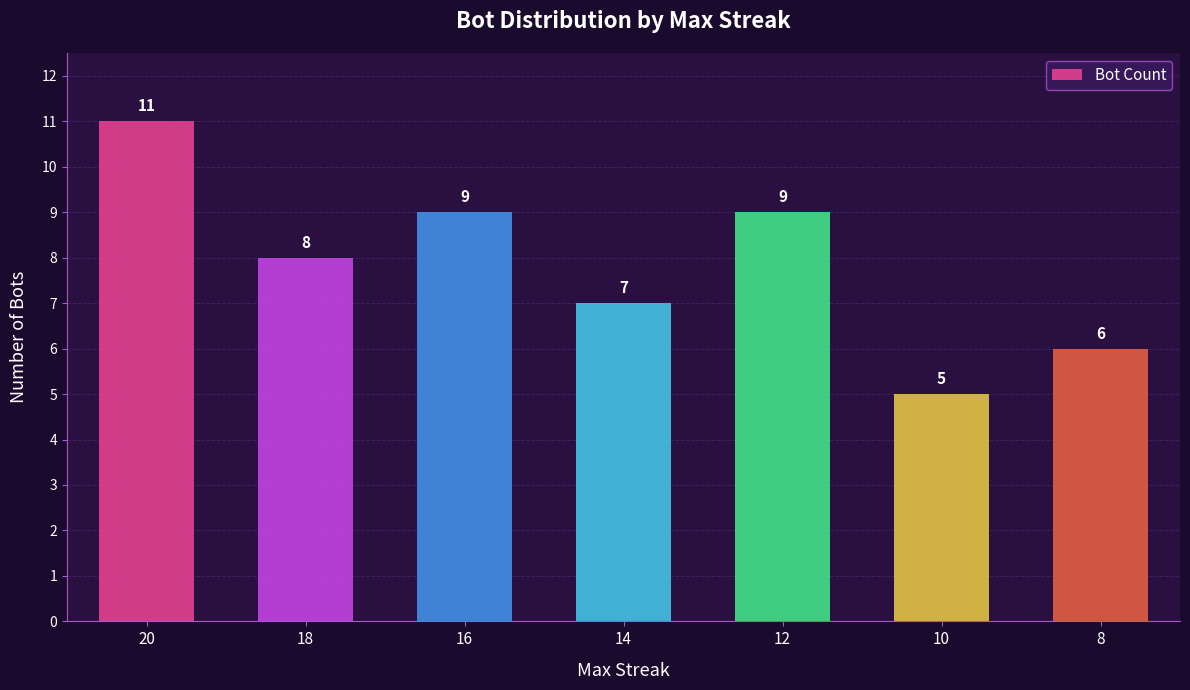

Where is the data nearest to the value 8?

18